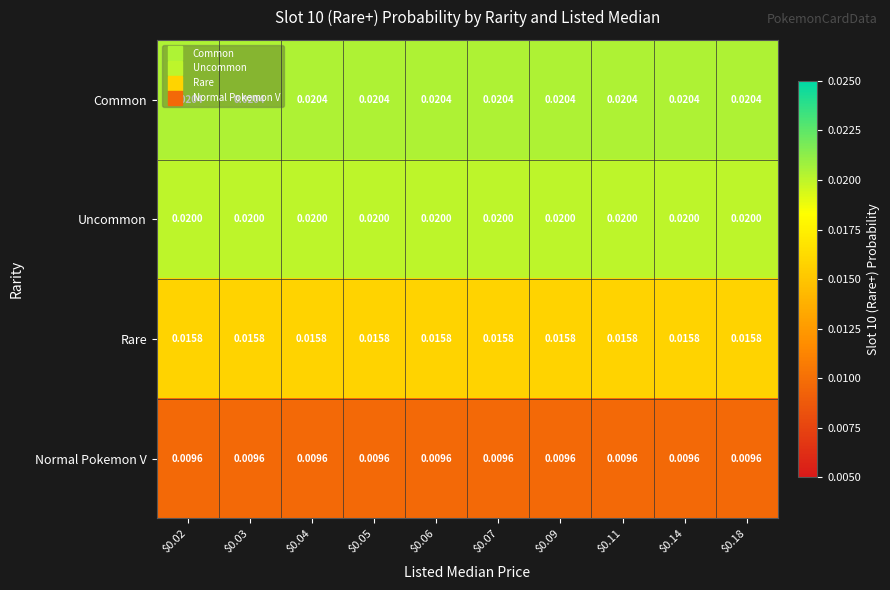

List the series in order of their peak value, highest first.

Common, Uncommon, Rare, Normal Pokemon V